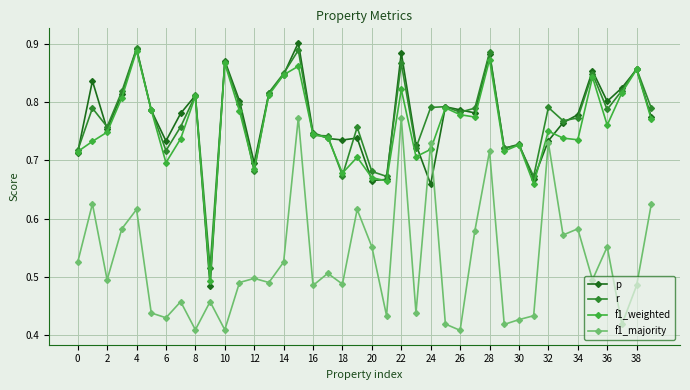

At how many categories does at least one series exceed 0?

40